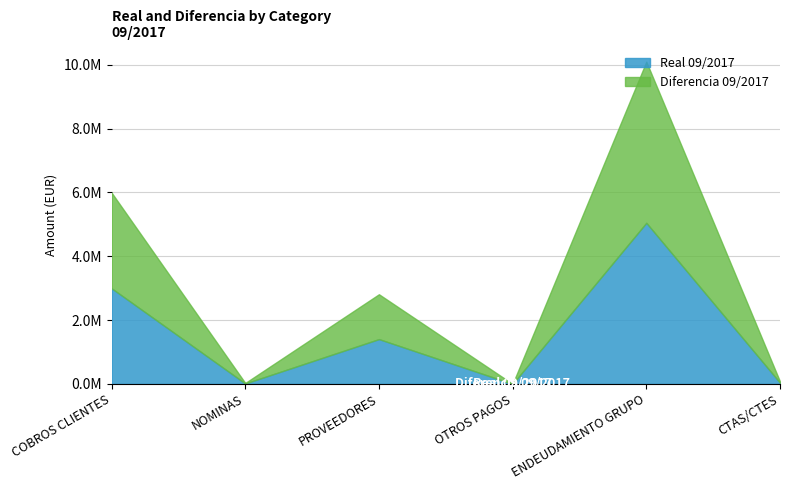

At which category is the sum across all series the highest?

ENDEUDAMIENTO GRUPO